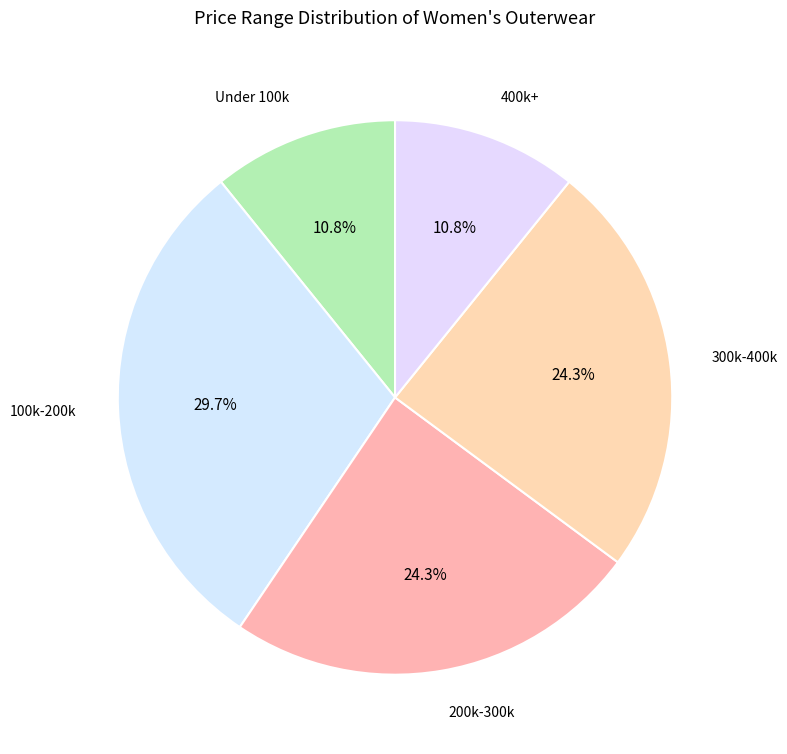

What is the largest slice in the pie chart?

100k-200k